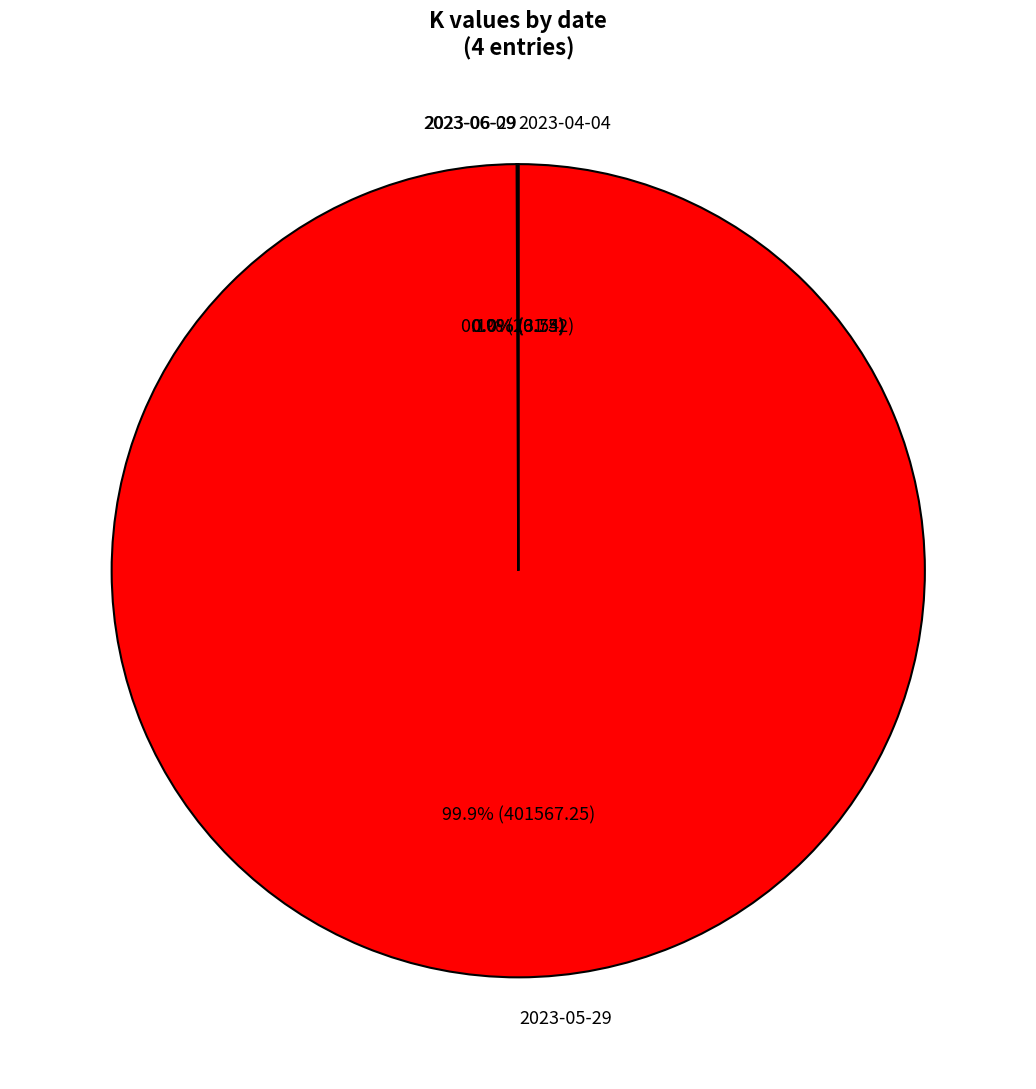

What is the largest slice in the pie chart?

2023-05-29